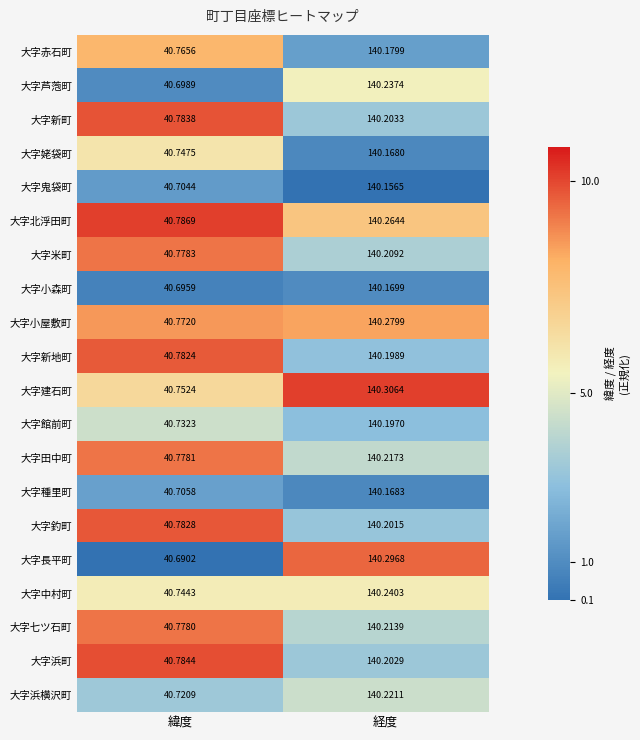

Which series has the largest range (max minus min)?

大字長平町